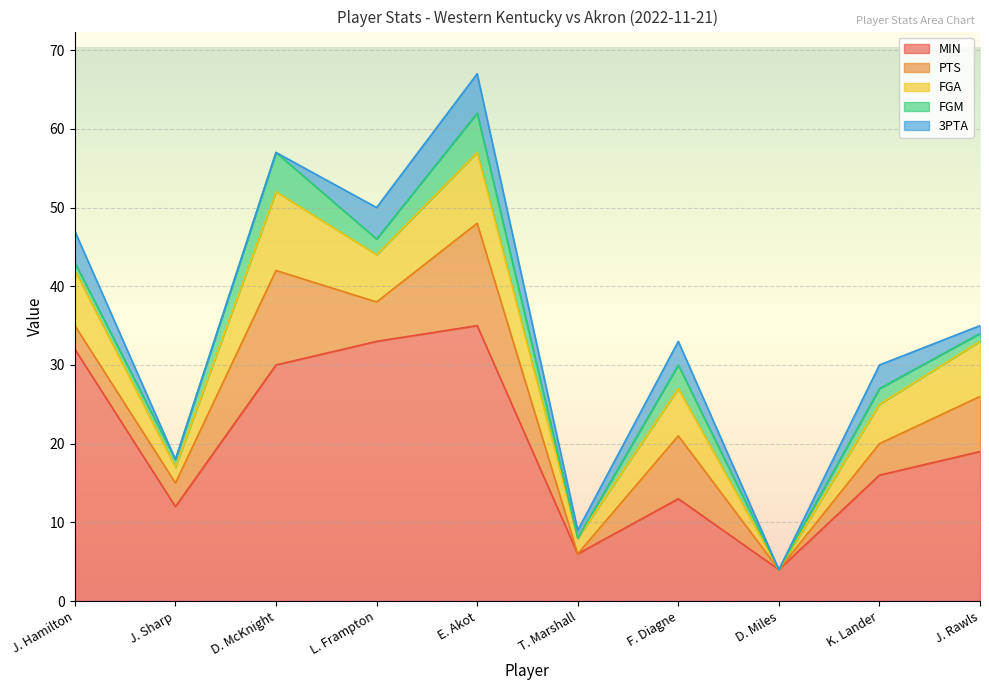

How many interior local valleys does the PTS series have?

3